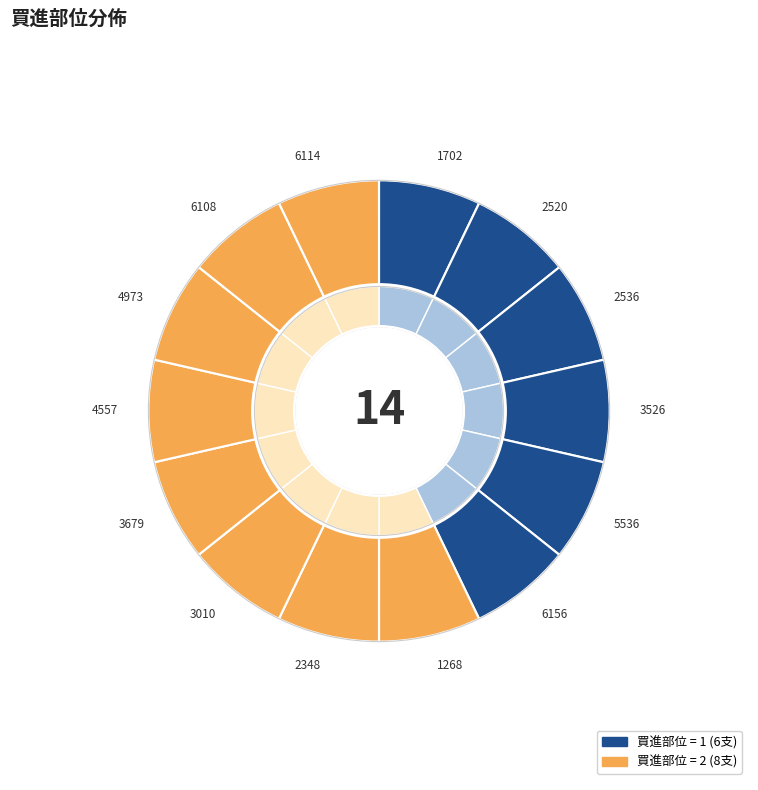

To the nearest percent, what is the average slice percentage?

7%